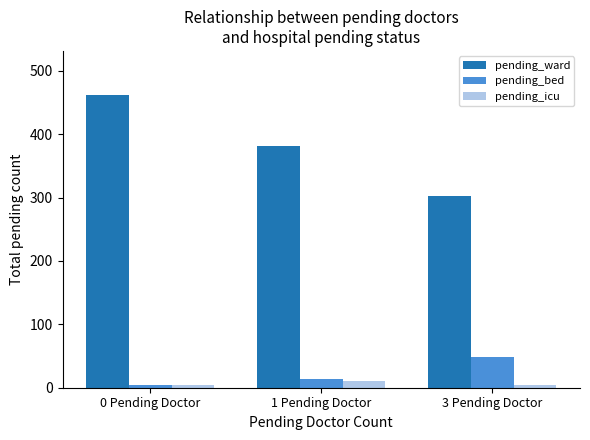

Which category has the highest value across all series?

0 Pending Doctor